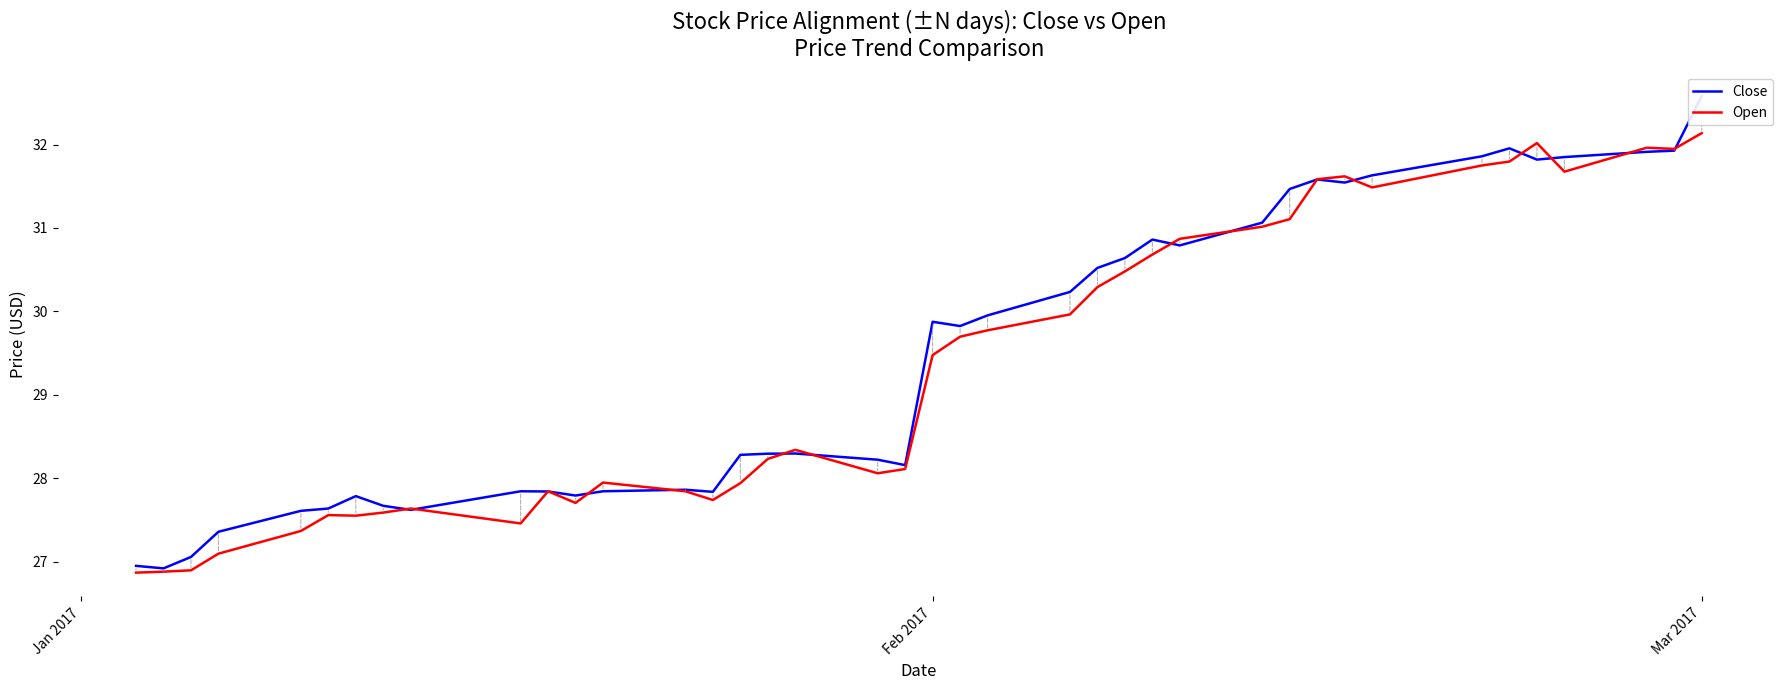

What is the minimum value shown in the chart?

26.9